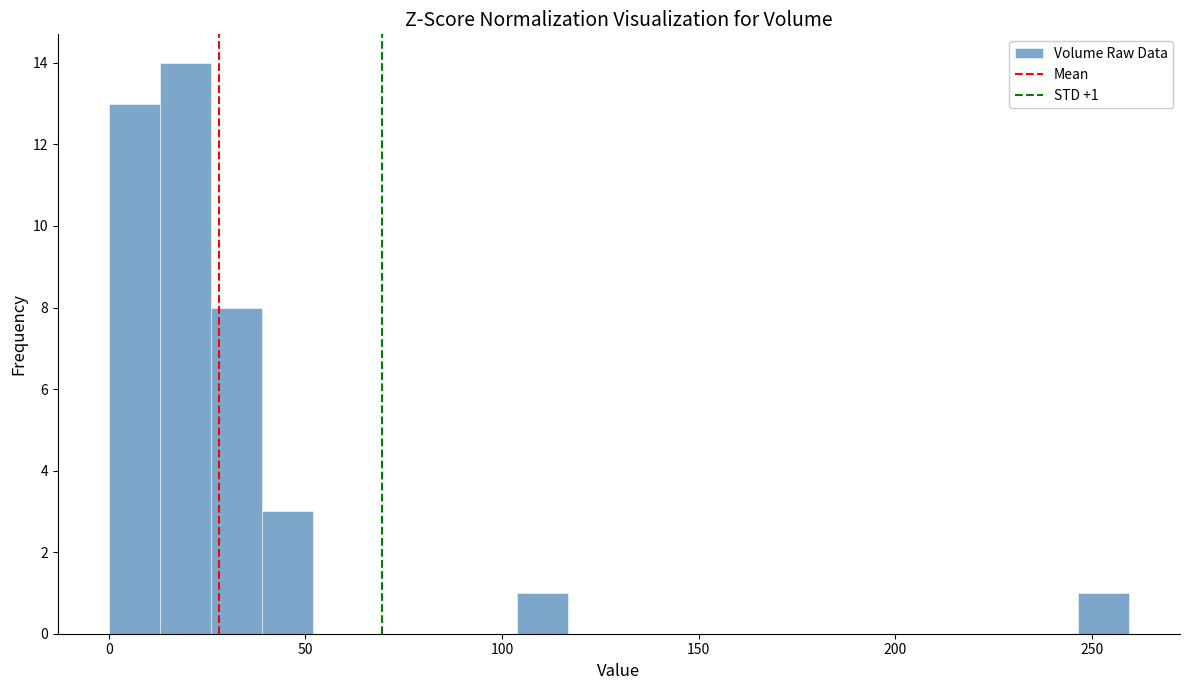

Around what value on the x-axis is the tallest bar? Give the approximate position of its centre, as read against the axis.

20